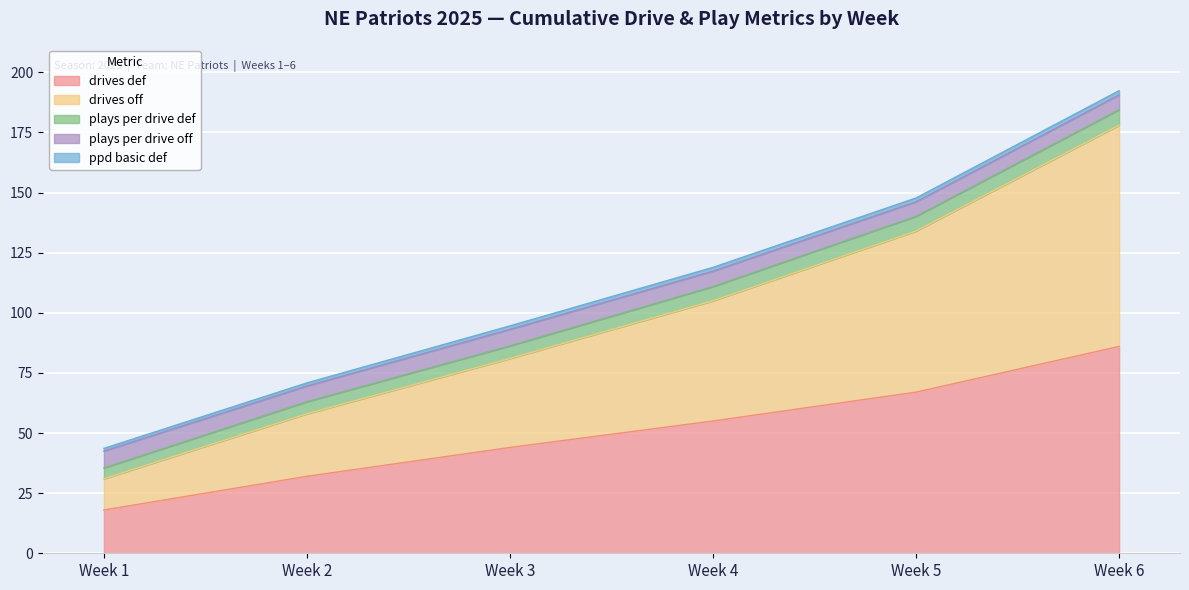

Between Week 2 and Week 4, which is larger?

Week 4